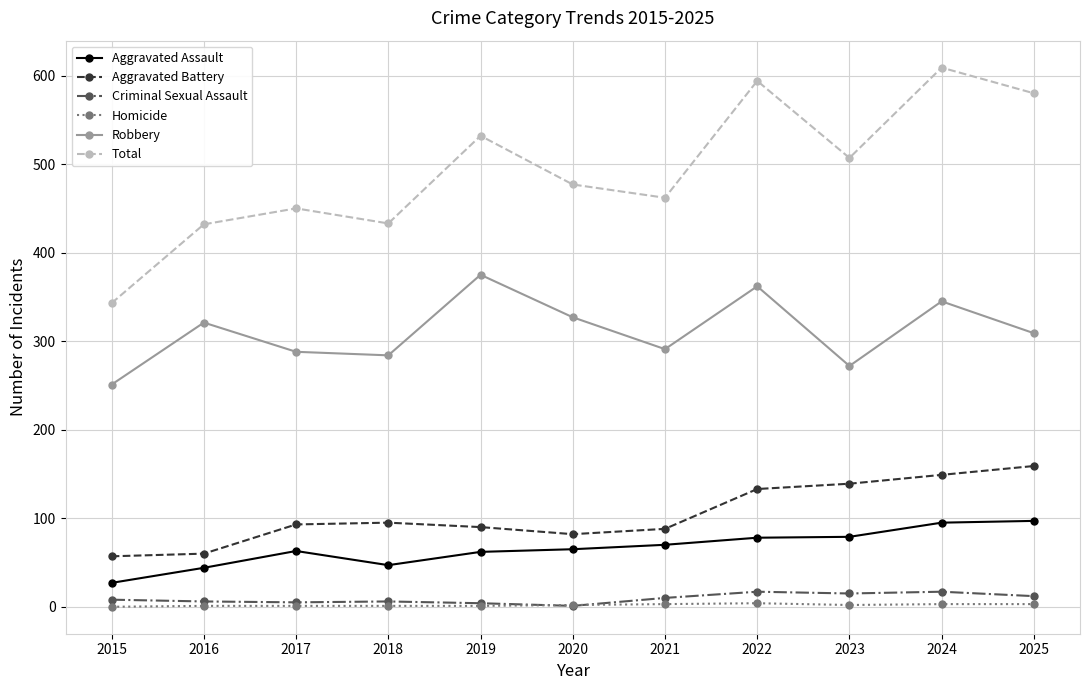

True or false: Homicide and Aggravated Battery intersect in this chart.

False